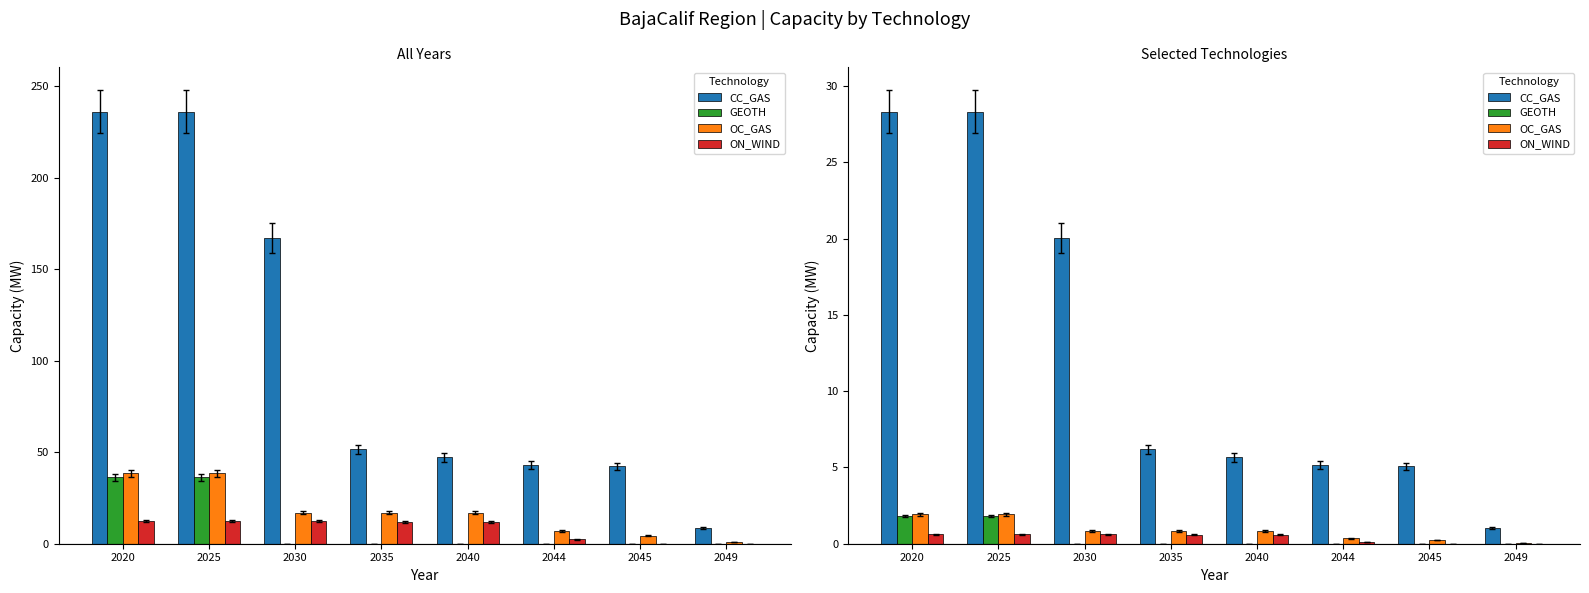

What is the difference between the highest and lowest values at 2020?

27.7